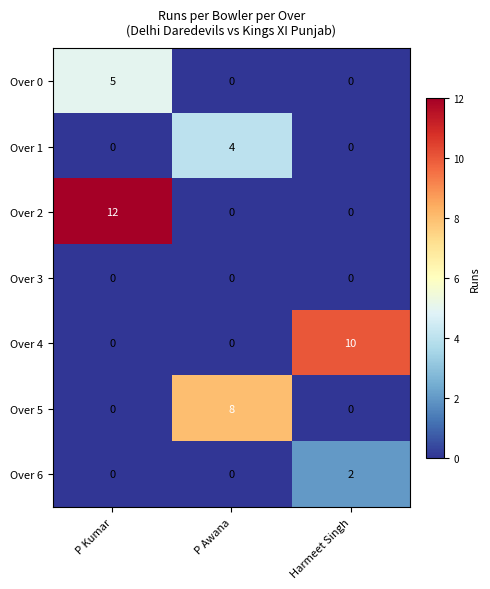

At which category does the chart reach its peak across all series?

P Kumar